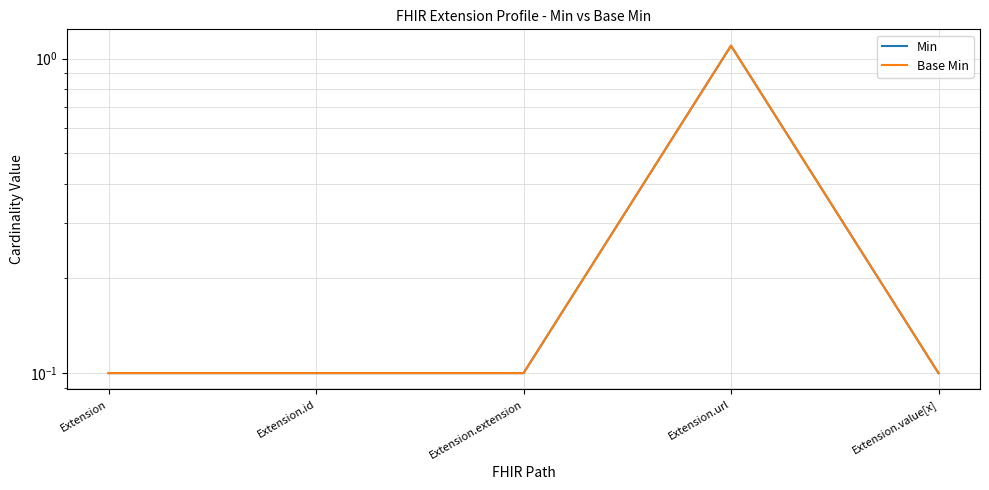

The Min series shows 0.0 at Extension. True or false?

False